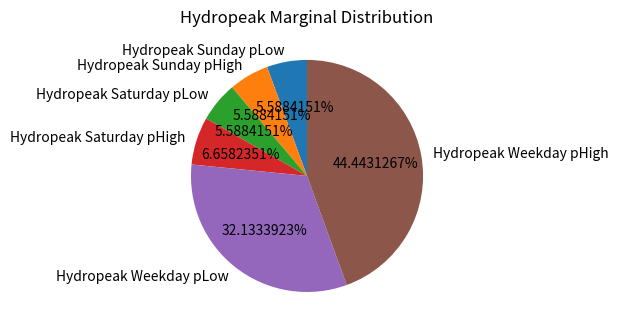

To the nearest percent, what is the difference between the Hydropeak Weekday pHigh and Hydropeak Sunday pHigh slice percentages?

39%